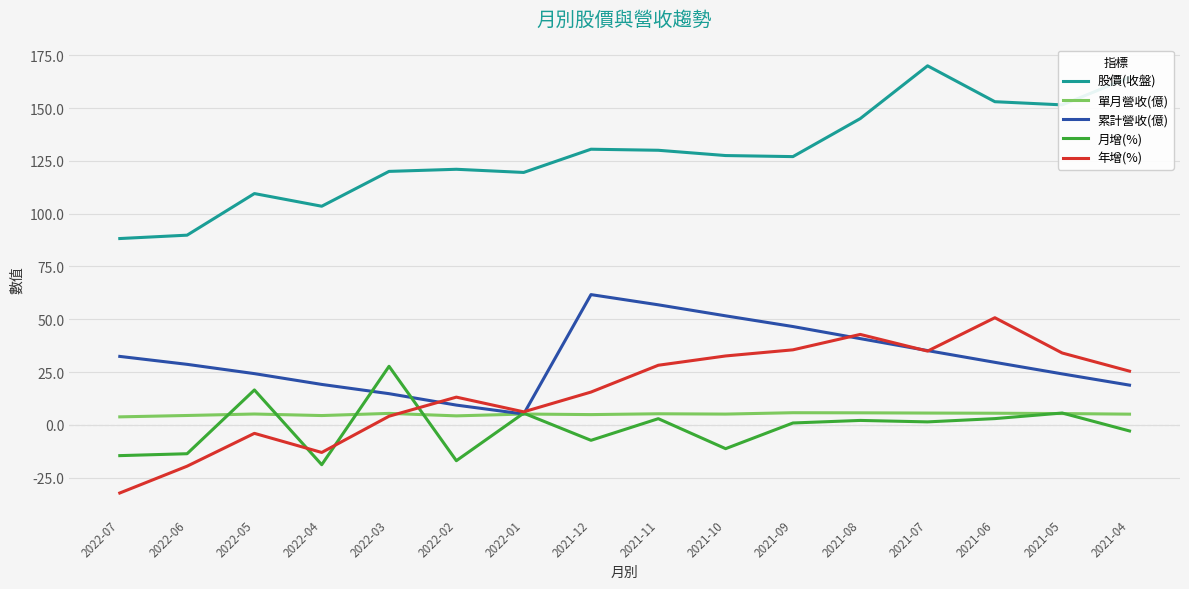

True or false: 股價(收盤) has a value of 127.5 at 2021-10.

True